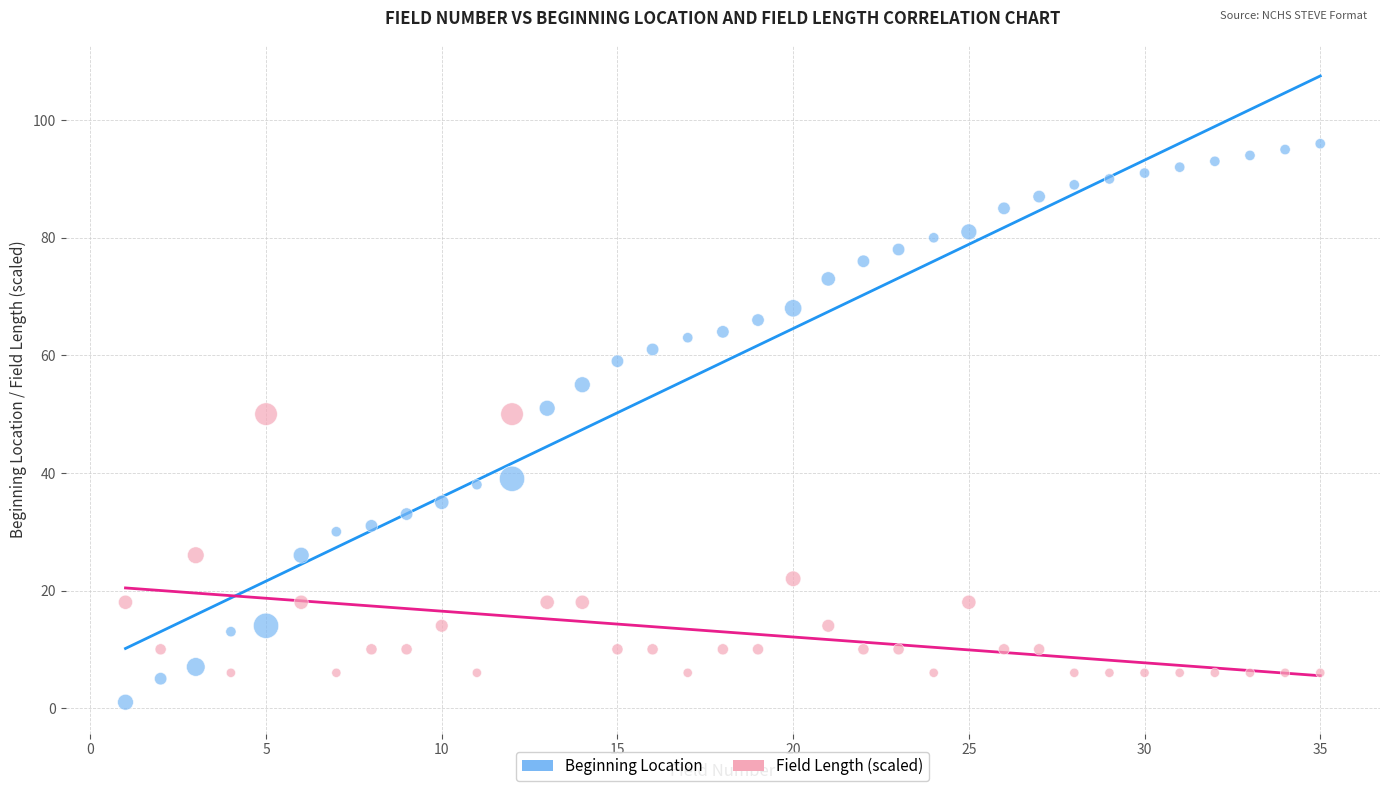

Across all data points, what is the range of Y values (max minus min)?

95